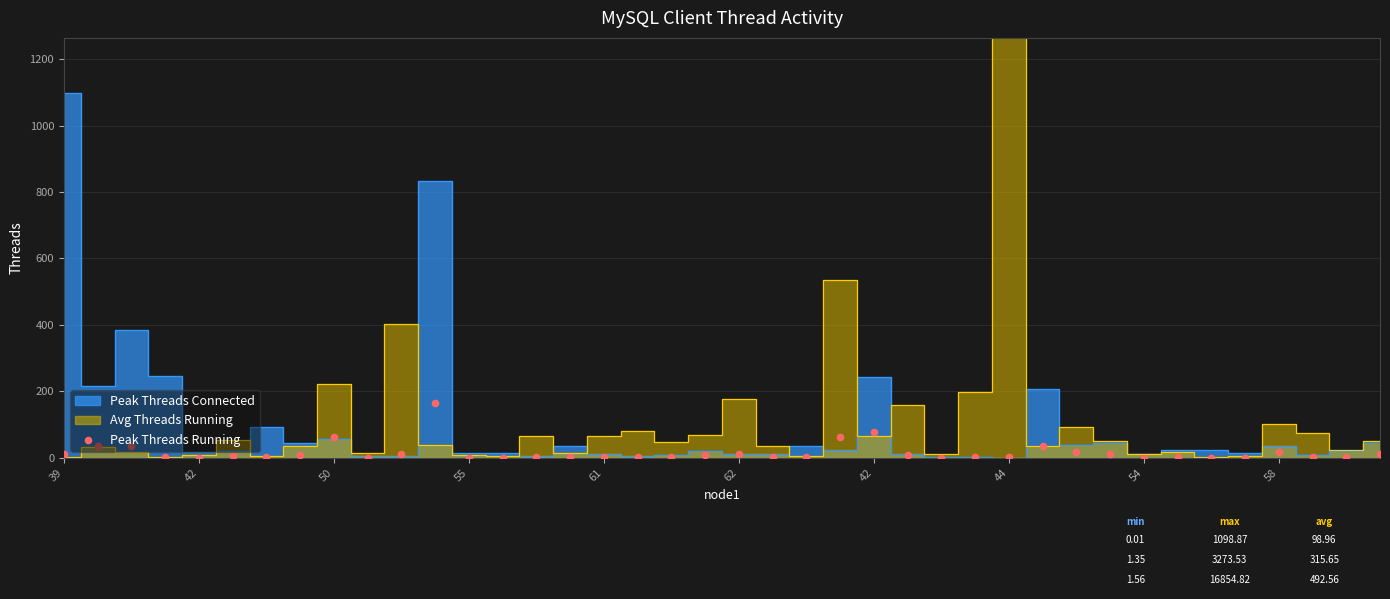

What is the change in value from 21 to 38?

+0.1